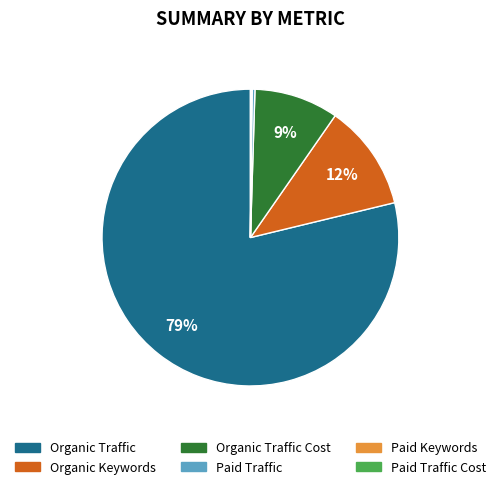

Is there a majority slice in this chart?

Yes